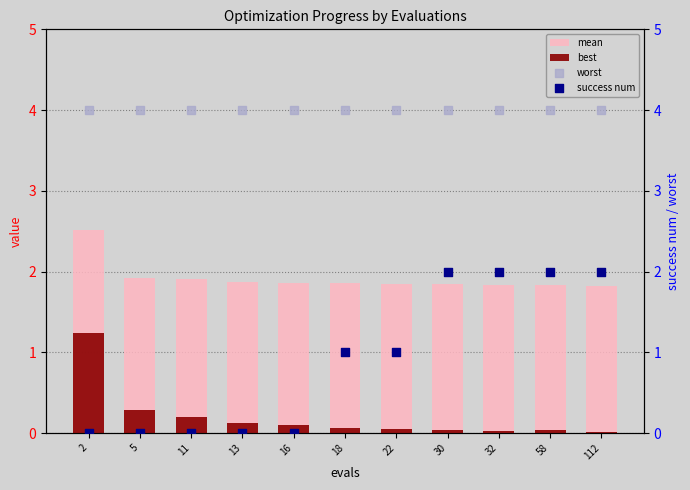

What are all the series names shown in the legend?

mean, best, worst, success num